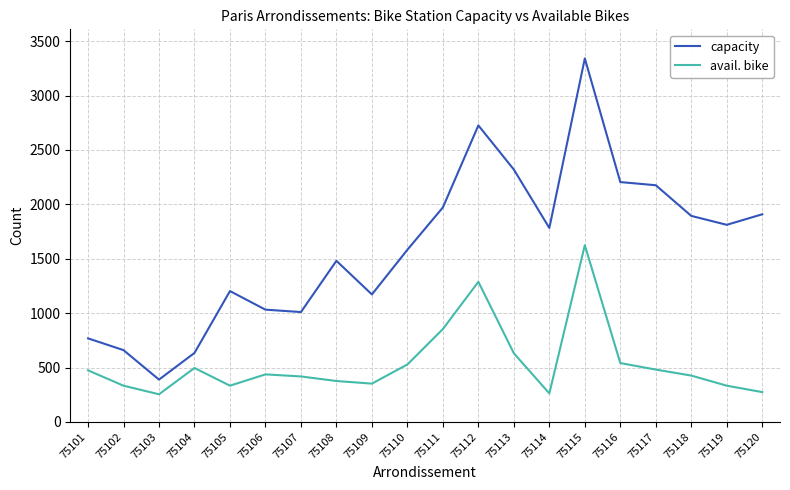

Rank the series by their maximum value, from lowest to highest.

avail. bike, capacity